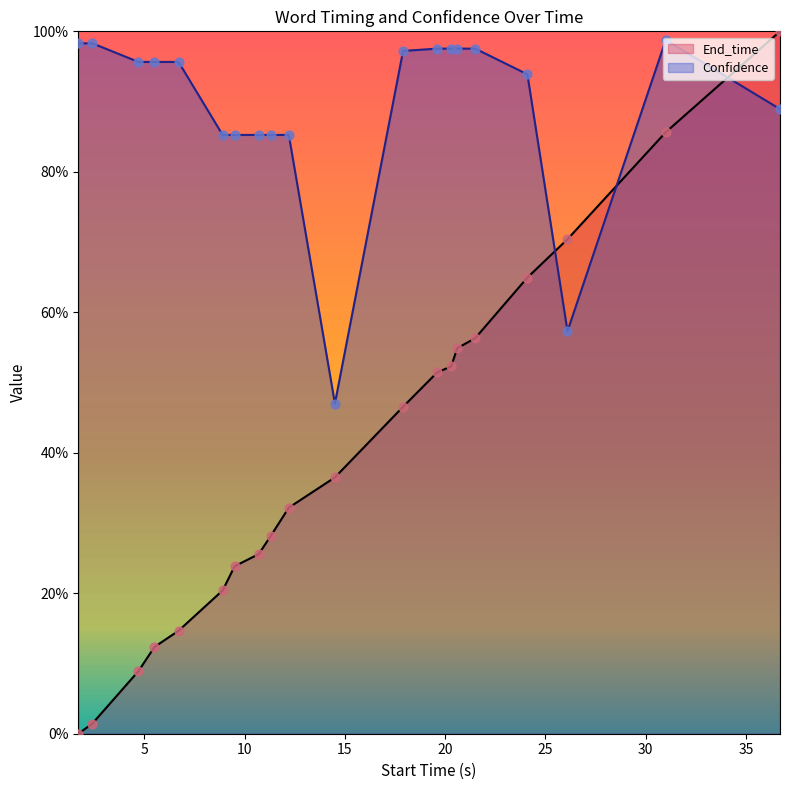

Which series contains the highest Y value?

End_time